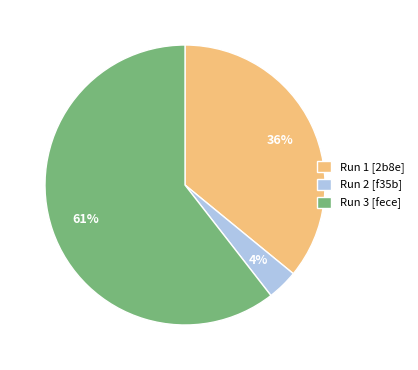

Which has a higher value, Run 1 [2b8e] or Run 3 [fece]?

Run 3 [fece]